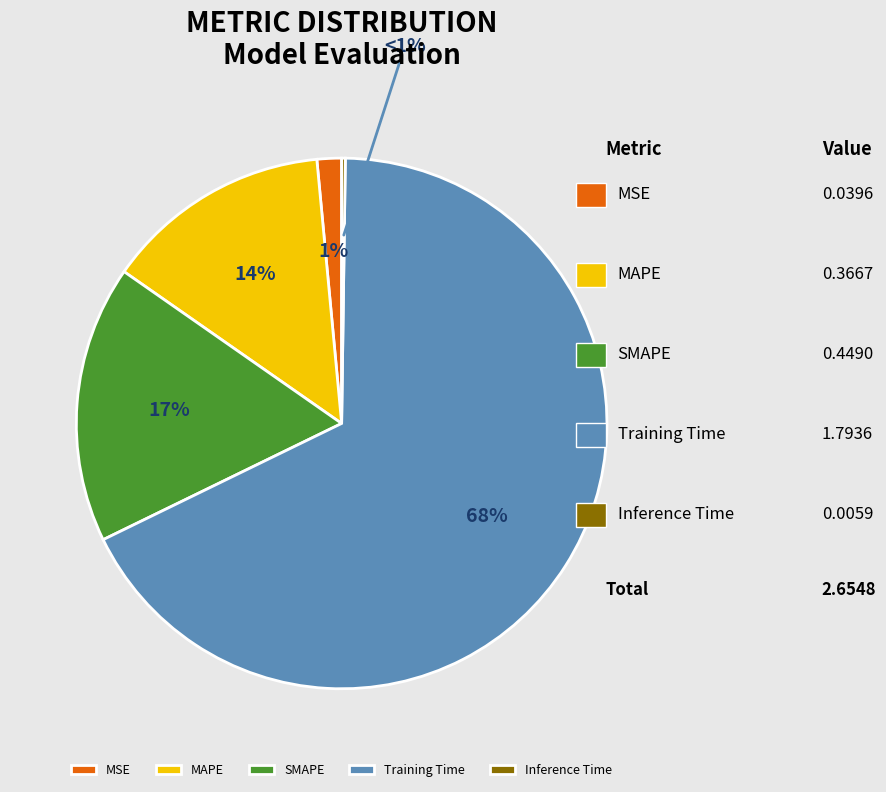

Which category has the biggest portion of the pie?

Training Time